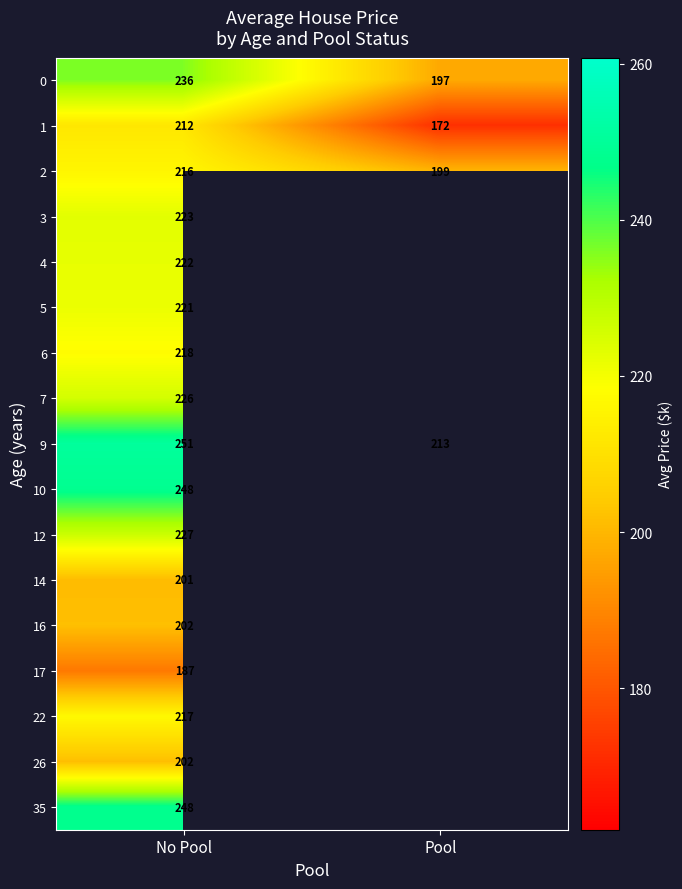

At which category is the sum across all series the highest?

No Pool